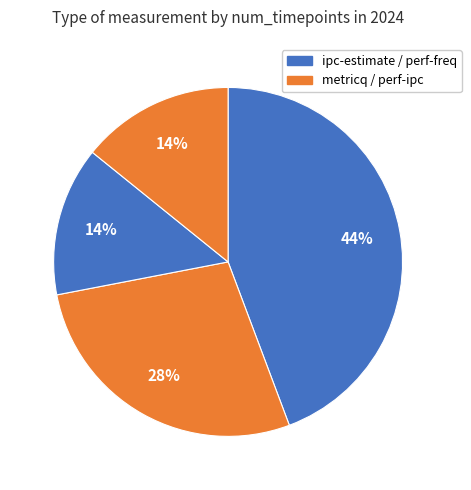

Count the number of slices in the pie.

4